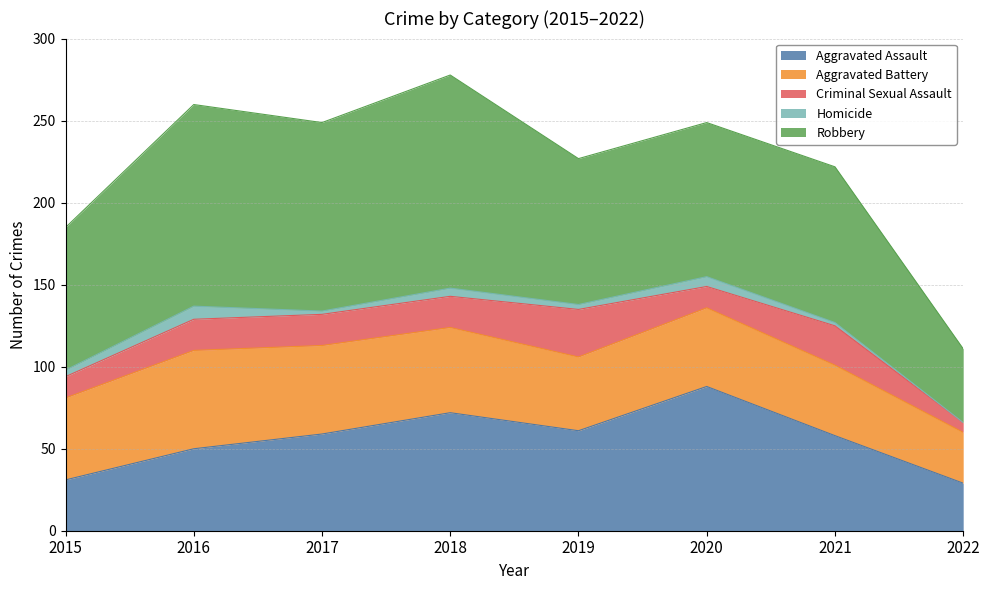

How many data points in Homicide are less than 4?

4